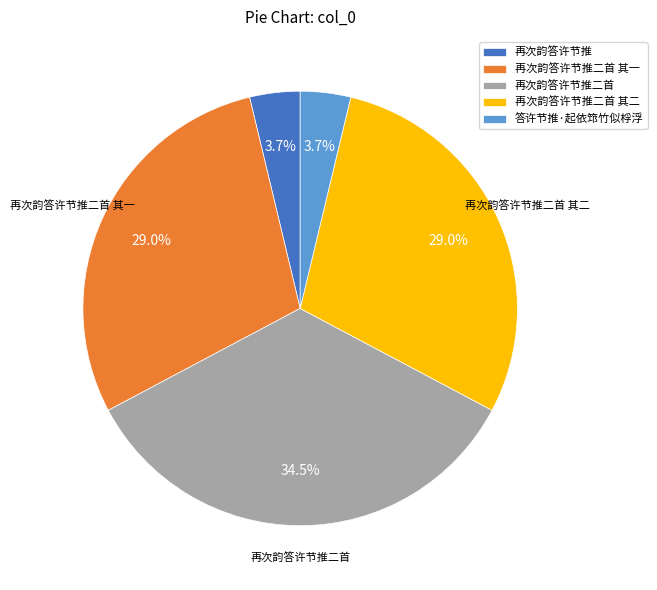

To the nearest percent, what percentage of the pie is 答许节推·起依筇竹似桴浮?

4%